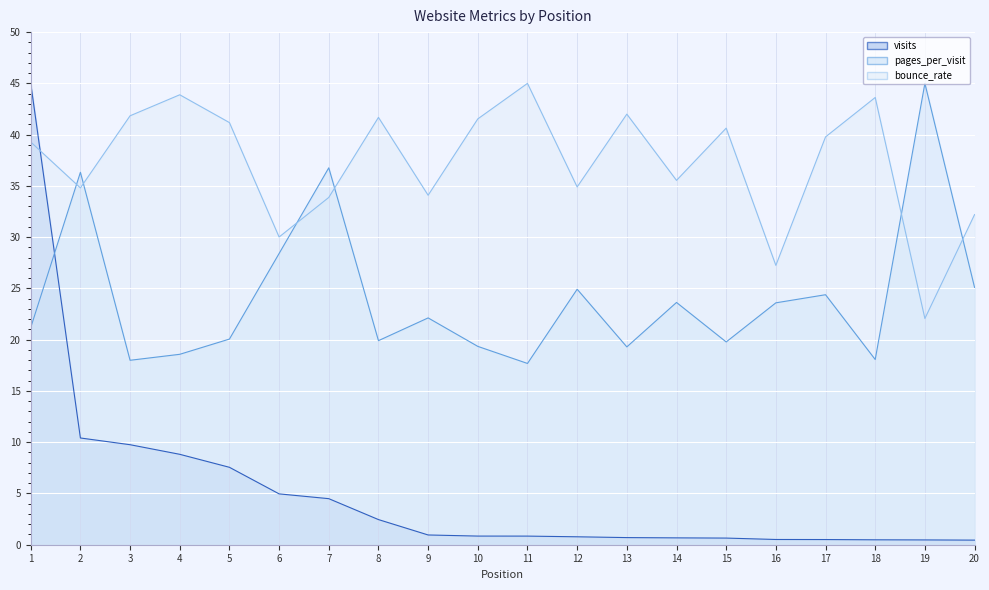

What is the sum of the bounce_rate values at 15 and 3?

82.5